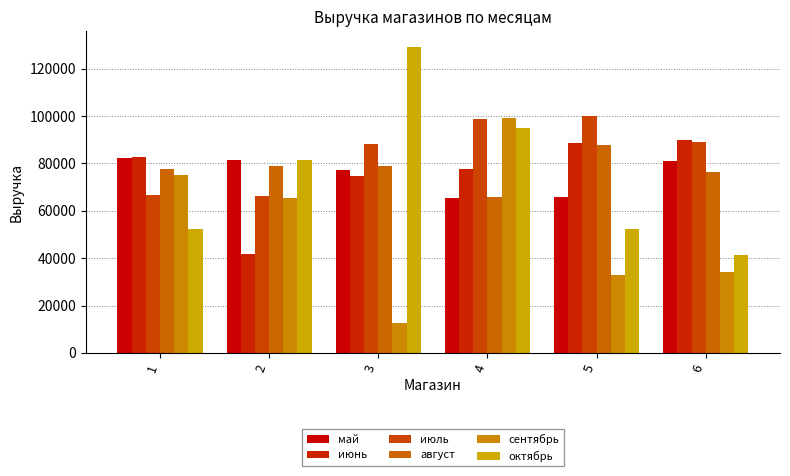

What are all the series names shown in the legend?

май, июнь, июль, август, сентябрь, октябрь